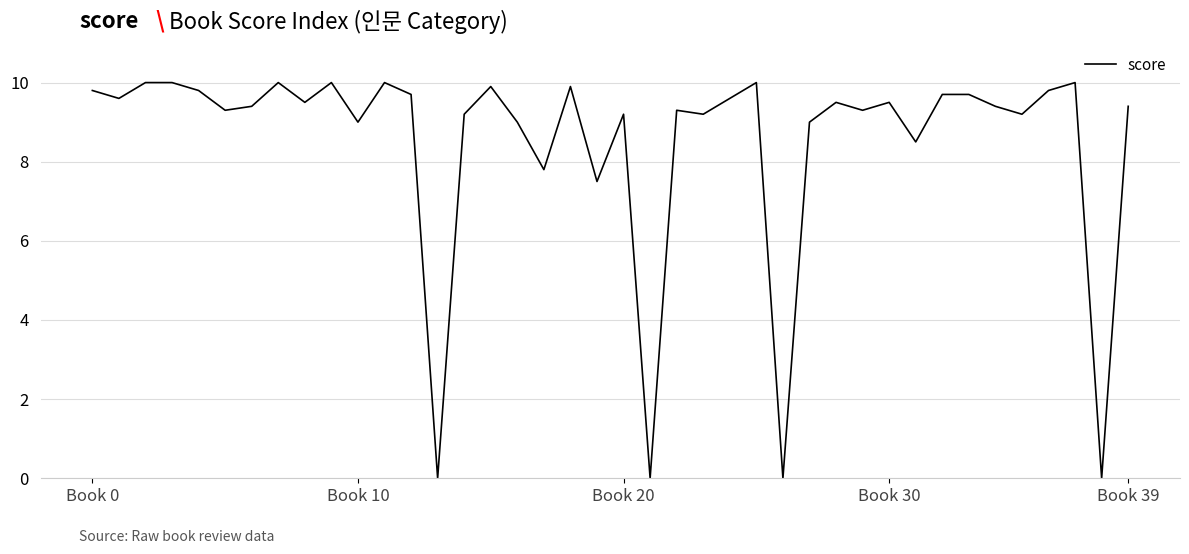

What is the difference between the maximum and minimum values?

10.0